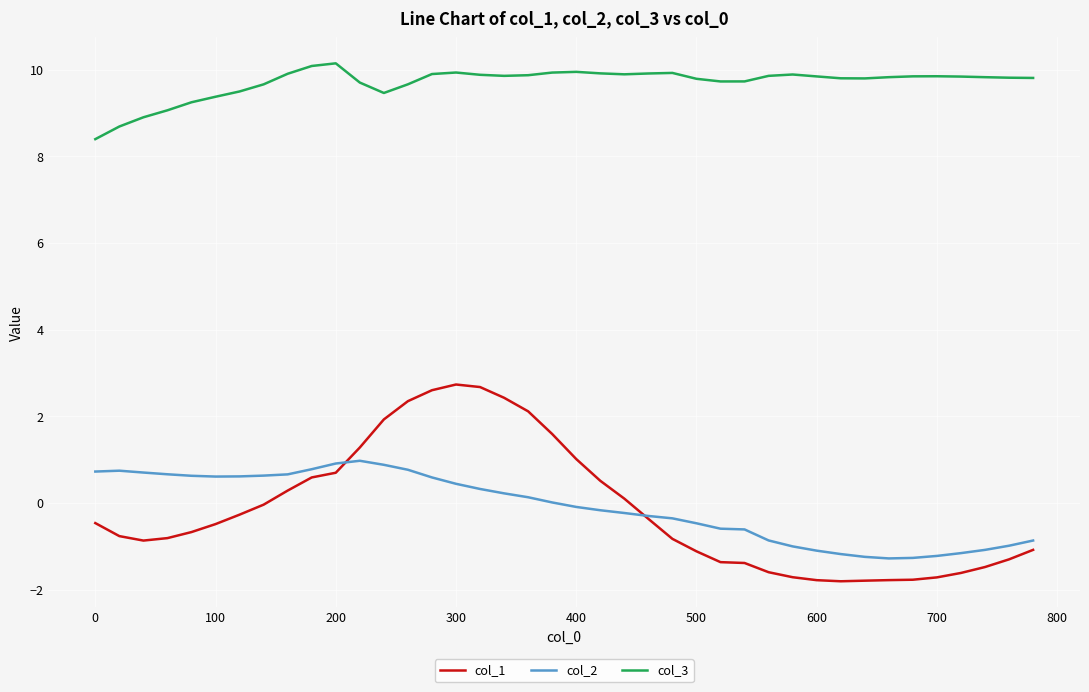

List the series in order of their peak value, highest first.

col_3, col_1, col_2